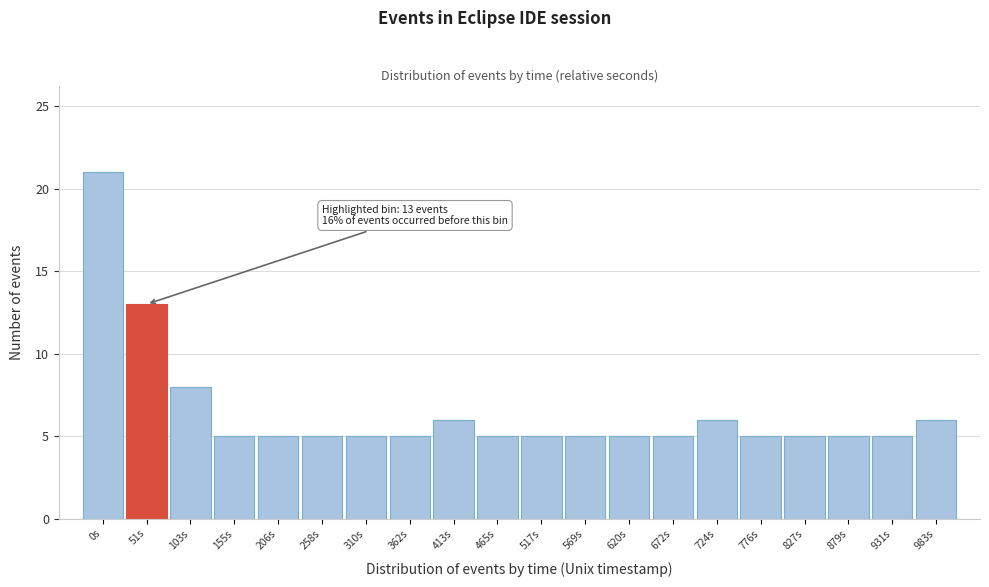

Reading left to right, what are all the values shown in this chart?

21	13	8	5	5	5	5	5	6	5	5	5	5	5	6	5	5	5	5	6